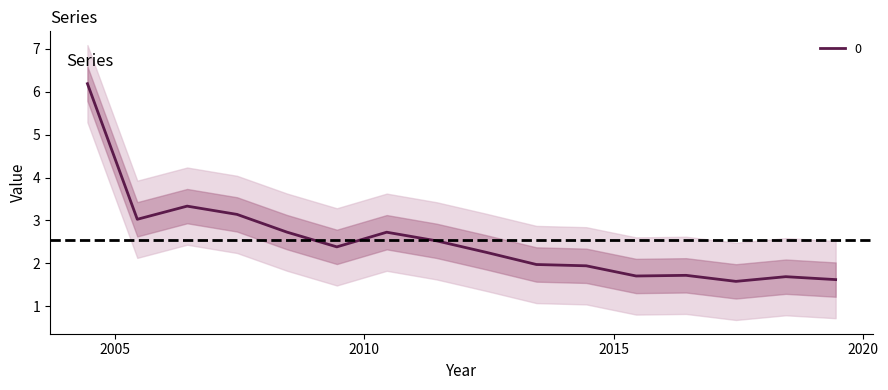

How many lines are shown in the chart?

1